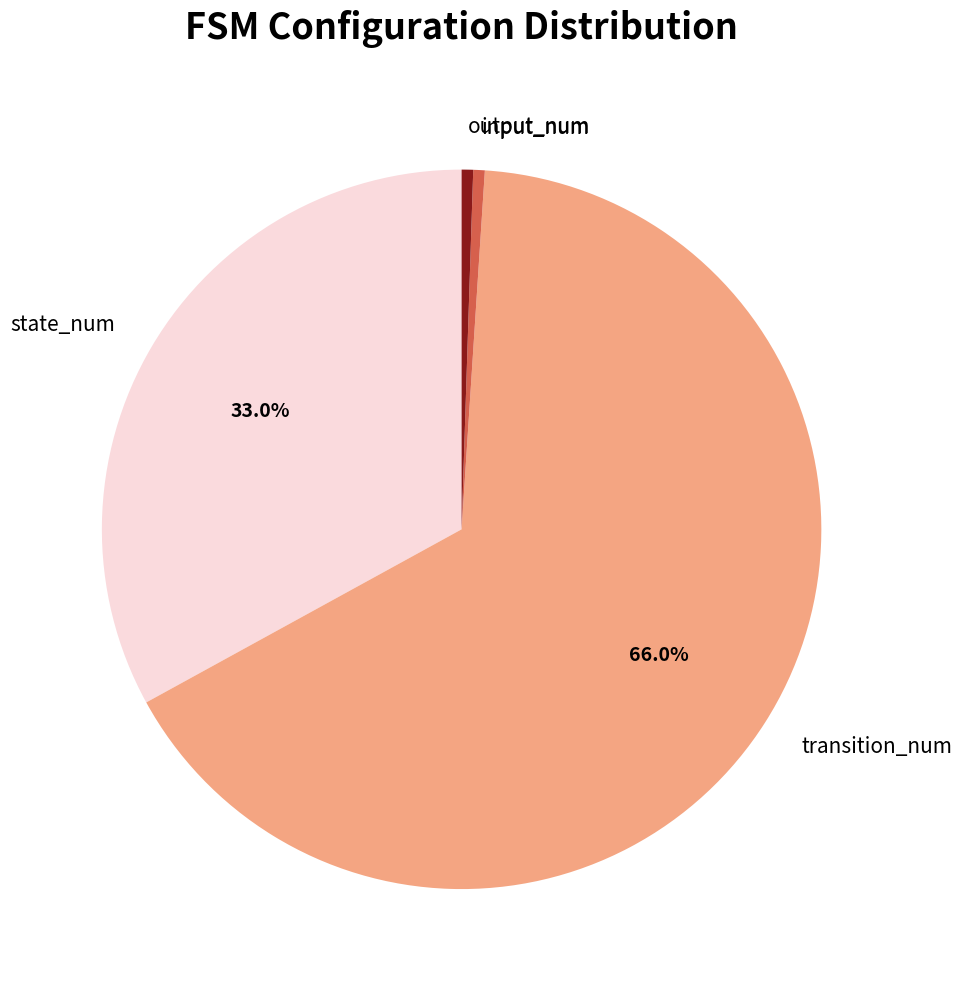

To the nearest percent, what percentage of the pie is transition_num?

66%